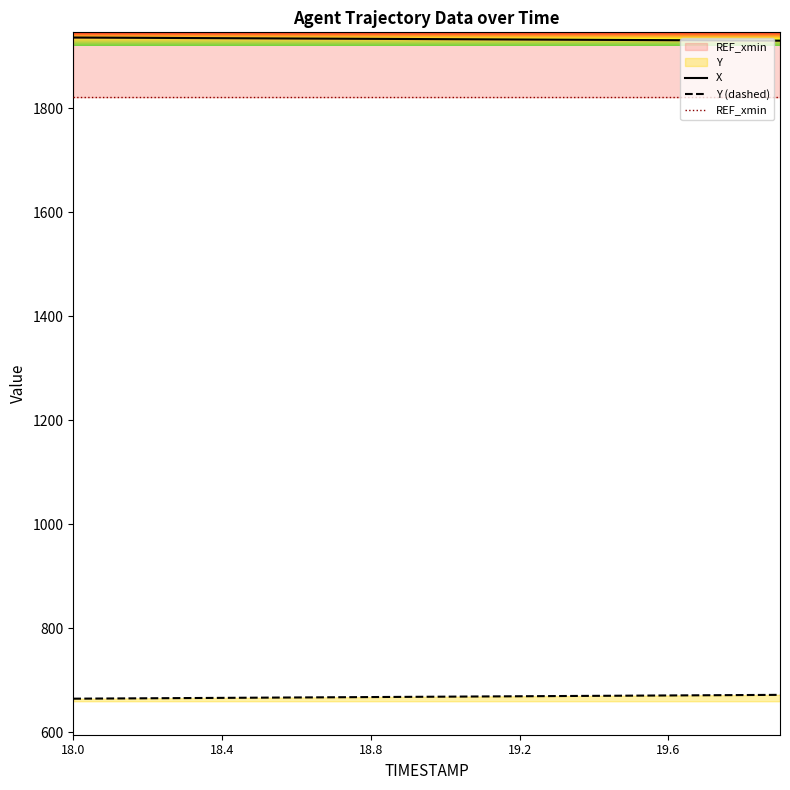

What is the minimum value for Y (dashed)?

664.2